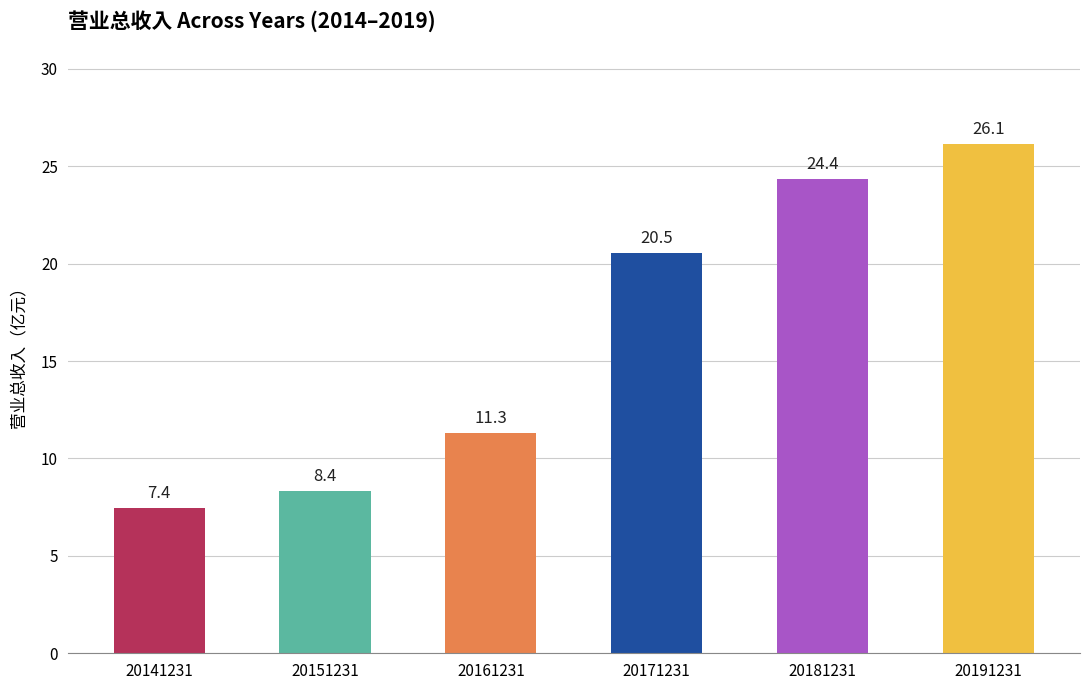

The value at 20161231 is 11.3. True or false?

True